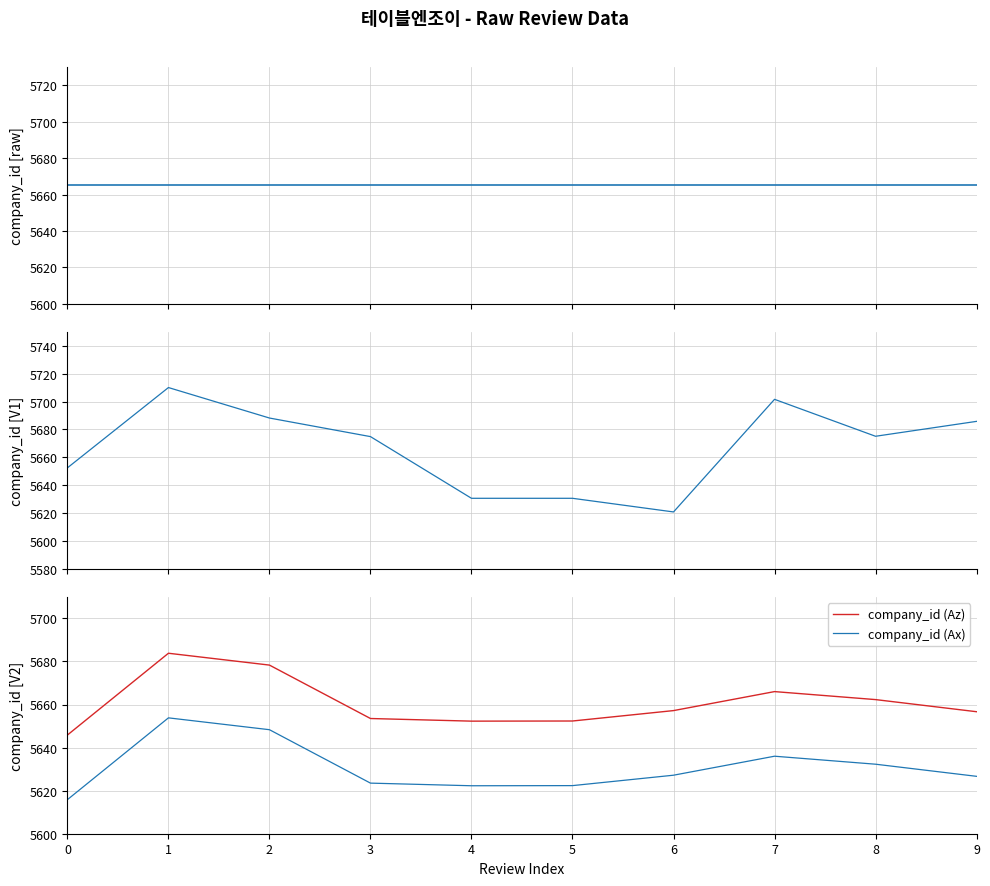

Which has a higher value, 8 or 6?

8